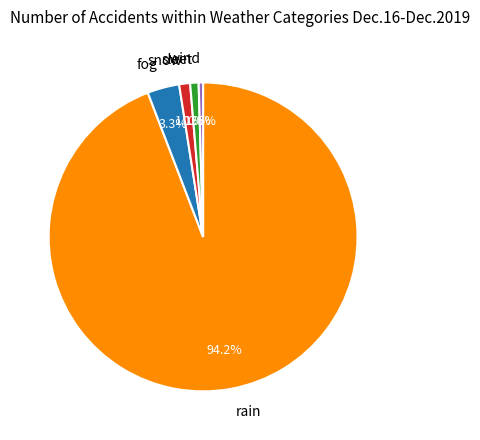

Which slice is the largest?

rain